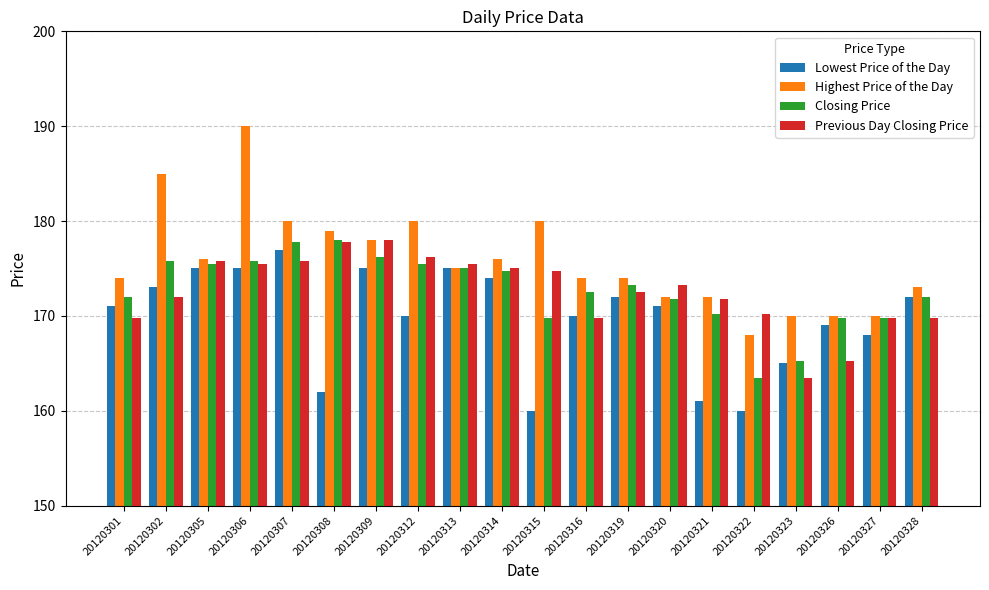

Which series changed the most between 20120306 and 20120319?

Highest Price of the Day